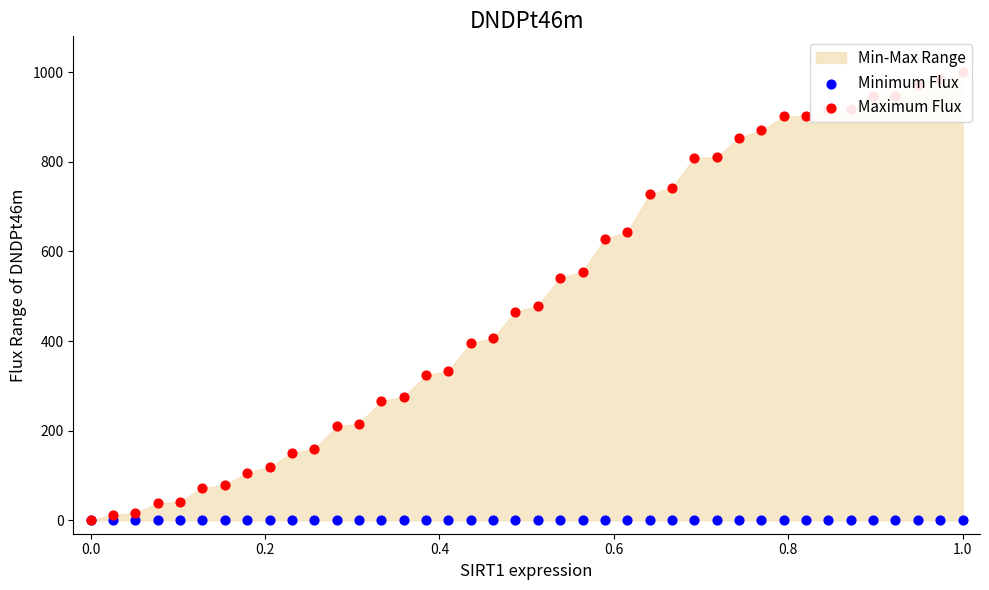

Which series has the widest spread of Y values?

Maximum Flux